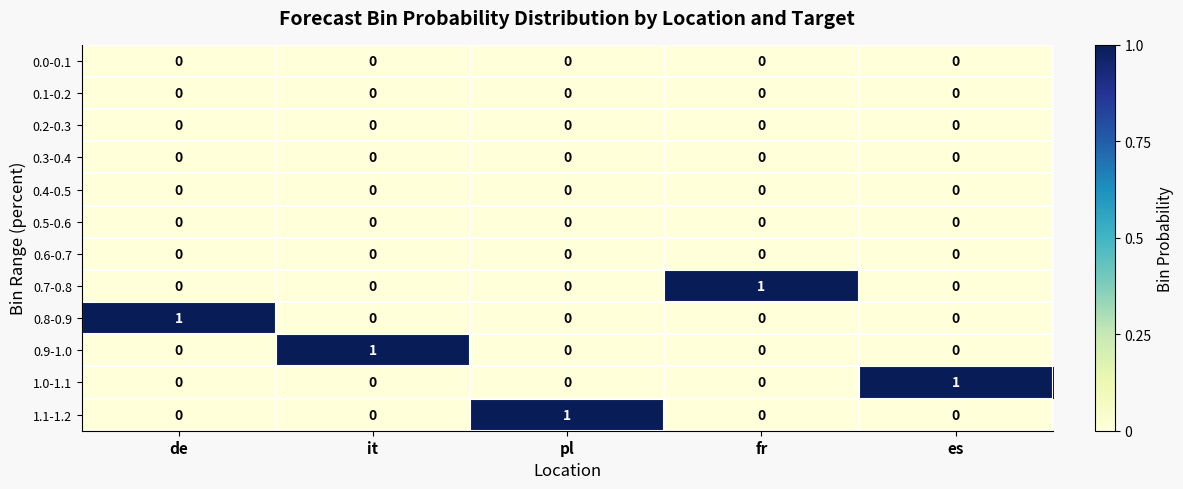

Is the value of 0.9-1.0 at it greater than the value of 0.0-0.1 at fr?

Yes